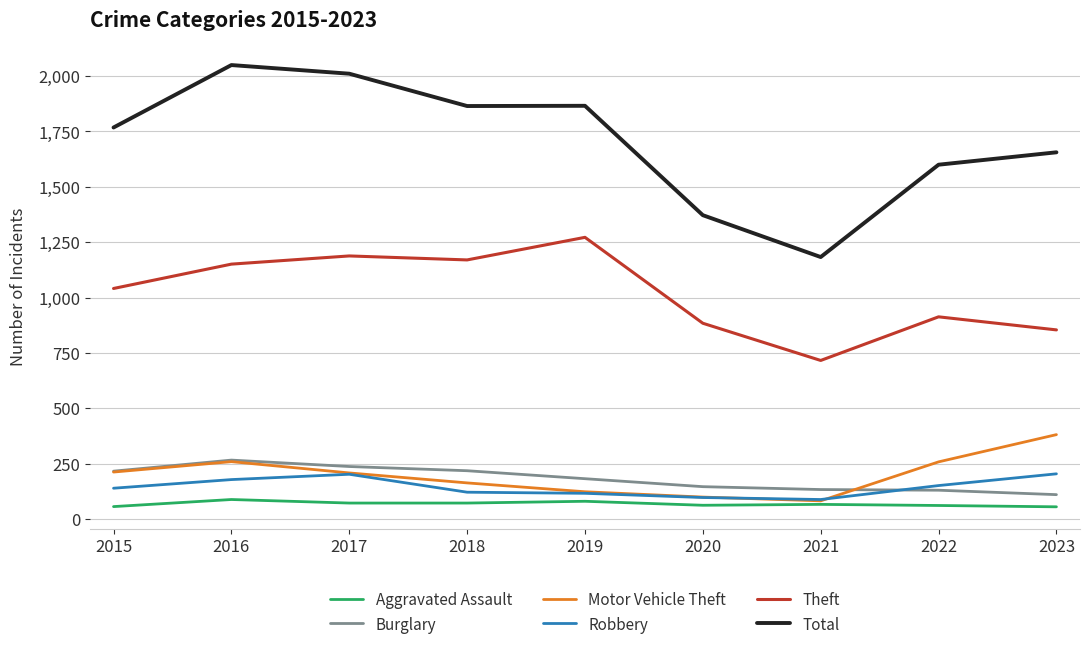

The Burglary series shows 188 at 2023. True or false?

False